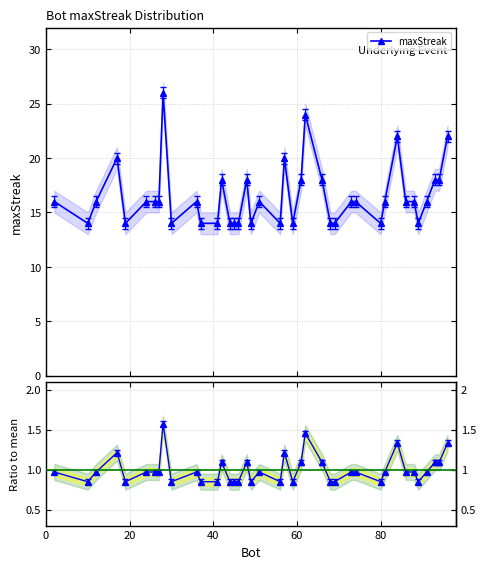

Reading left to right, extract all data points from this chart.

maxStreak: 16.0	14.0	16.0	20.0	14.0	16.0	16.0	16.0	26.0	14.0	16.0	14.0	14.0	18.0	14.0	14.0	14.0	18.0	14.0	16.0	14.0	20.0	14.0	18.0	24.0	18.0	14.0	14.0	16.0	16.0	14.0	16.0	22.0	16.0	16.0	14.0	16.0	18.0	18.0	22.0
Ratio to mean: 1.0	0.8	1.0	1.2	0.8	1.0	1.0	1.0	1.6	0.8	1.0	0.8	0.8	1.1	0.8	0.8	0.8	1.1	0.8	1.0	0.8	1.2	0.8	1.1	1.5	1.1	0.8	0.8	1.0	1.0	0.8	1.0	1.3	1.0	1.0	0.8	1.0	1.1	1.1	1.3